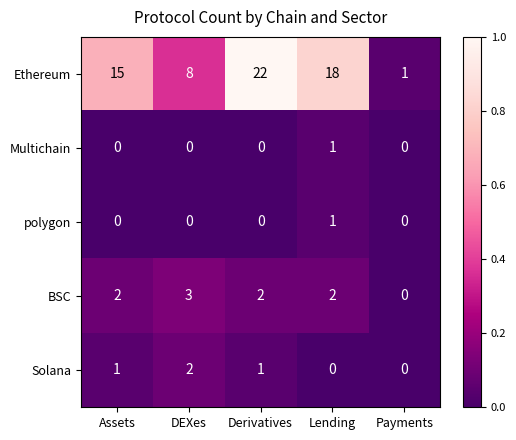

Rank the categories by Ethereum value from highest to lowest.

Derivatives, Lending, Assets, DEXes, Payments